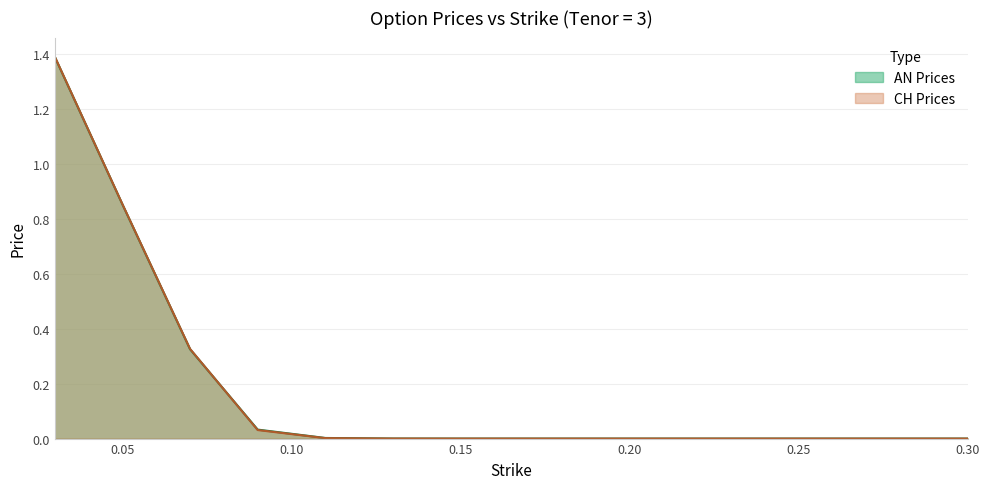

How many distinct data groups are displayed?

2